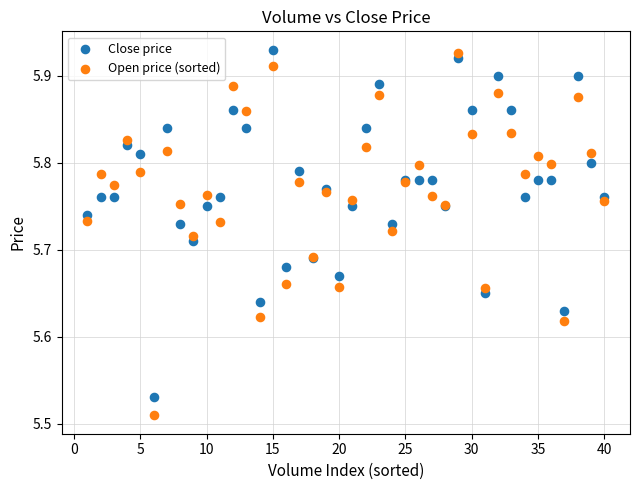

What are all the series names shown in the legend?

Close price, Open price (sorted)